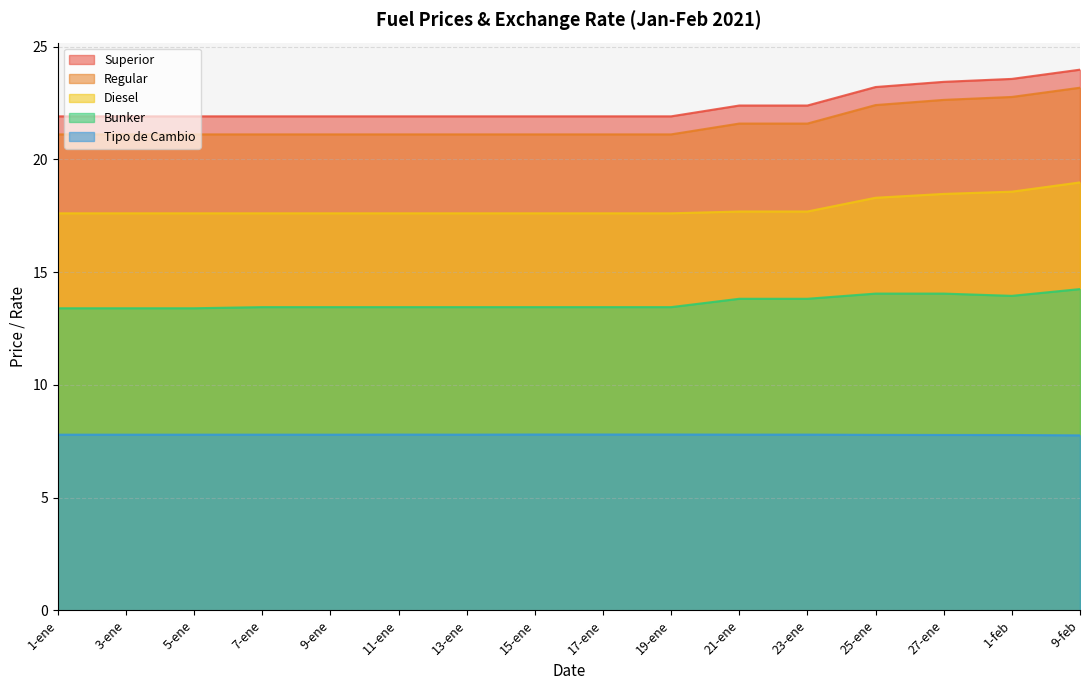

At how many categories does at least one series exceed 13?

16